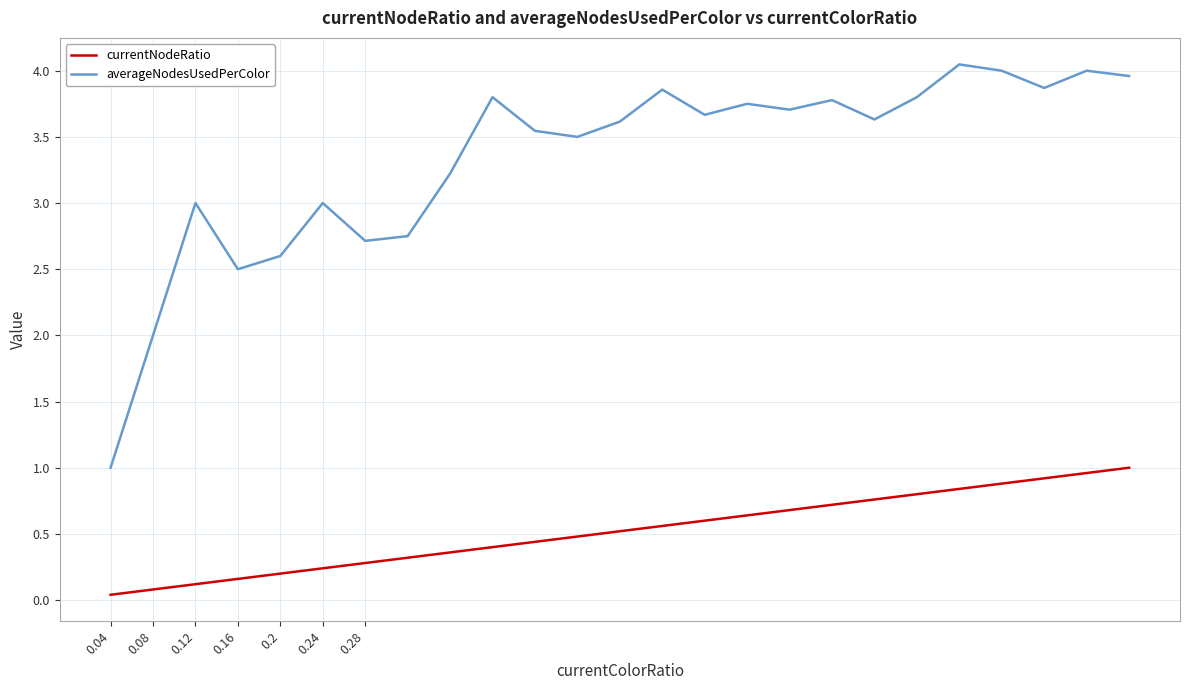

What is the highest value of the currentNodeRatio series?

1.0